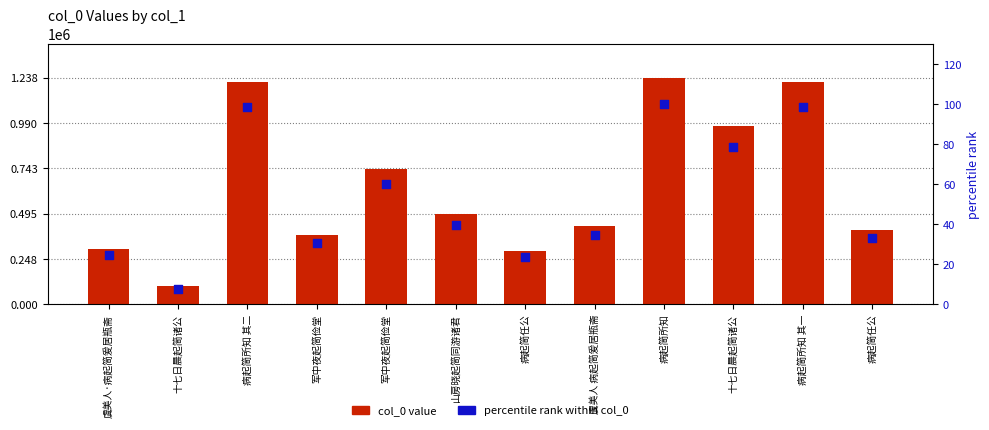

Which series has the largest total across all categories?

col_0 value